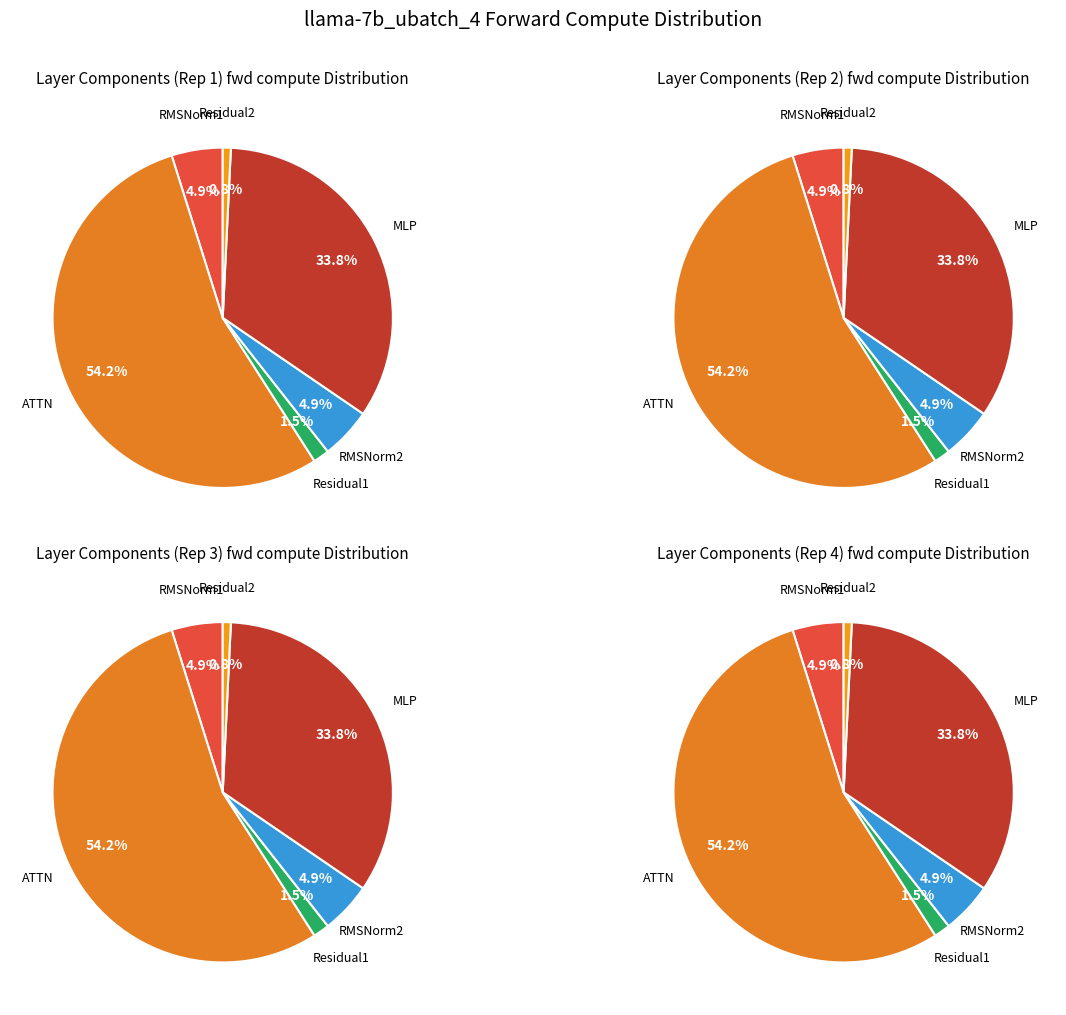

Approximately how many times larger is the value at RMSNorm2 compared to Residual1?

3.2